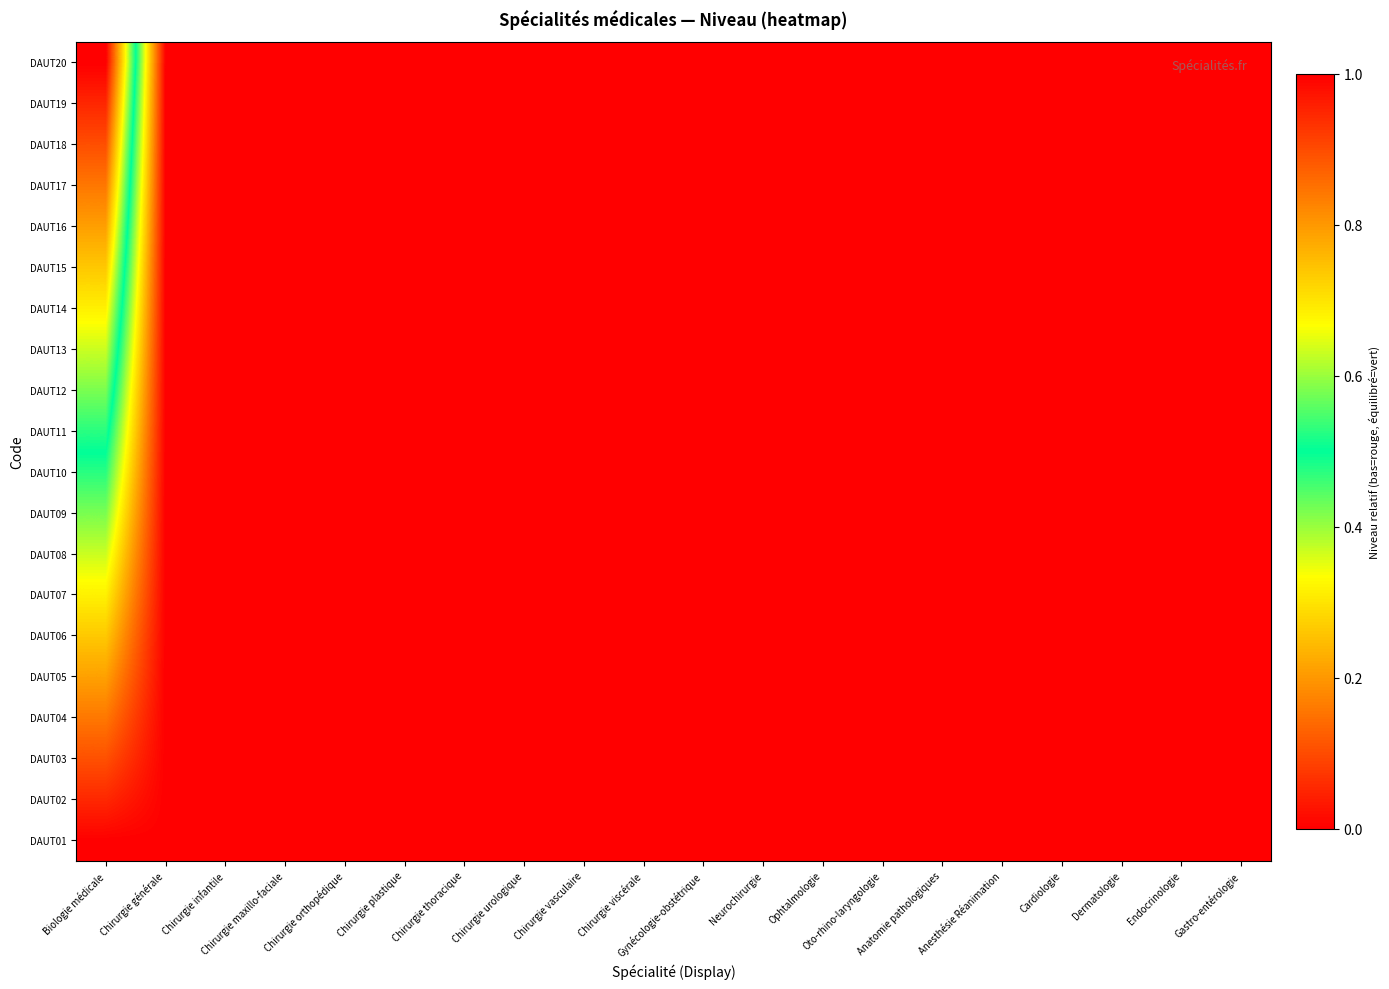

Reading left to right, transcribe all the data shown in this chart.

DAUT01: Biologie médicale=0.0	Chirurgie générale=0.0	Chirurgie infantile=0.0	Chirurgie maxillo-faciale=0.0	Chirurgie orthopédique=0.0	Chirurgie plastique=0.0	Chirurgie thoracique=0.0	Chirurgie urologique=0.0	Chirurgie vasculaire=0.0	Chirurgie viscérale=0.0	Gynécologie-obstétrique=0.0	Neurochirurgie=0.0	Ophtalmologie=0.0	Oto-rhino-laryngologie=0.0	Anatomie pathologiques=0.0	Anesthésie Réanimation=0.0	Cardiologie=0.0	Dermatologie=0.0	Endocrinologie=0.0	Gastro-entérologie=0.0
DAUT02: Biologie médicale=0.1	Chirurgie générale=0.0	Chirurgie infantile=0.0	Chirurgie maxillo-faciale=0.0	Chirurgie orthopédique=0.0	Chirurgie plastique=0.0	Chirurgie thoracique=0.0	Chirurgie urologique=0.0	Chirurgie vasculaire=0.0	Chirurgie viscérale=0.0	Gynécologie-obstétrique=0.0	Neurochirurgie=0.0	Ophtalmologie=0.0	Oto-rhino-laryngologie=0.0	Anatomie pathologiques=0.0	Anesthésie Réanimation=0.0	Cardiologie=0.0	Dermatologie=0.0	Endocrinologie=0.0	Gastro-entérologie=0.0
DAUT03: Biologie médicale=0.1	Chirurgie générale=0.0	Chirurgie infantile=0.0	Chirurgie maxillo-faciale=0.0	Chirurgie orthopédique=0.0	Chirurgie plastique=0.0	Chirurgie thoracique=0.0	Chirurgie urologique=0.0	Chirurgie vasculaire=0.0	Chirurgie viscérale=0.0	Gynécologie-obstétrique=0.0	Neurochirurgie=0.0	Ophtalmologie=0.0	Oto-rhino-laryngologie=0.0	Anatomie pathologiques=0.0	Anesthésie Réanimation=0.0	Cardiologie=0.0	Dermatologie=0.0	Endocrinologie=0.0	Gastro-entérologie=0.0
DAUT04: Biologie médicale=0.2	Chirurgie générale=0.0	Chirurgie infantile=0.0	Chirurgie maxillo-faciale=0.0	Chirurgie orthopédique=0.0	Chirurgie plastique=0.0	Chirurgie thoracique=0.0	Chirurgie urologique=0.0	Chirurgie vasculaire=0.0	Chirurgie viscérale=0.0	Gynécologie-obstétrique=0.0	Neurochirurgie=0.0	Ophtalmologie=0.0	Oto-rhino-laryngologie=0.0	Anatomie pathologiques=0.0	Anesthésie Réanimation=0.0	Cardiologie=0.0	Dermatologie=0.0	Endocrinologie=0.0	Gastro-entérologie=0.0
DAUT05: Biologie médicale=0.2	Chirurgie générale=0.0	Chirurgie infantile=0.0	Chirurgie maxillo-faciale=0.0	Chirurgie orthopédique=0.0	Chirurgie plastique=0.0	Chirurgie thoracique=0.0	Chirurgie urologique=0.0	Chirurgie vasculaire=0.0	Chirurgie viscérale=0.0	Gynécologie-obstétrique=0.0	Neurochirurgie=0.0	Ophtalmologie=0.0	Oto-rhino-laryngologie=0.0	Anatomie pathologiques=0.0	Anesthésie Réanimation=0.0	Cardiologie=0.0	Dermatologie=0.0	Endocrinologie=0.0	Gastro-entérologie=0.0
DAUT06: Biologie médicale=0.3	Chirurgie générale=0.0	Chirurgie infantile=0.0	Chirurgie maxillo-faciale=0.0	Chirurgie orthopédique=0.0	Chirurgie plastique=0.0	Chirurgie thoracique=0.0	Chirurgie urologique=0.0	Chirurgie vasculaire=0.0	Chirurgie viscérale=0.0	Gynécologie-obstétrique=0.0	Neurochirurgie=0.0	Ophtalmologie=0.0	Oto-rhino-laryngologie=0.0	Anatomie pathologiques=0.0	Anesthésie Réanimation=0.0	Cardiologie=0.0	Dermatologie=0.0	Endocrinologie=0.0	Gastro-entérologie=0.0
DAUT07: Biologie médicale=0.3	Chirurgie générale=0.0	Chirurgie infantile=0.0	Chirurgie maxillo-faciale=0.0	Chirurgie orthopédique=0.0	Chirurgie plastique=0.0	Chirurgie thoracique=0.0	Chirurgie urologique=0.0	Chirurgie vasculaire=0.0	Chirurgie viscérale=0.0	Gynécologie-obstétrique=0.0	Neurochirurgie=0.0	Ophtalmologie=0.0	Oto-rhino-laryngologie=0.0	Anatomie pathologiques=0.0	Anesthésie Réanimation=0.0	Cardiologie=0.0	Dermatologie=0.0	Endocrinologie=0.0	Gastro-entérologie=0.0
DAUT08: Biologie médicale=0.4	Chirurgie générale=0.0	Chirurgie infantile=0.0	Chirurgie maxillo-faciale=0.0	Chirurgie orthopédique=0.0	Chirurgie plastique=0.0	Chirurgie thoracique=0.0	Chirurgie urologique=0.0	Chirurgie vasculaire=0.0	Chirurgie viscérale=0.0	Gynécologie-obstétrique=0.0	Neurochirurgie=0.0	Ophtalmologie=0.0	Oto-rhino-laryngologie=0.0	Anatomie pathologiques=0.0	Anesthésie Réanimation=0.0	Cardiologie=0.0	Dermatologie=0.0	Endocrinologie=0.0	Gastro-entérologie=0.0
DAUT09: Biologie médicale=0.4	Chirurgie générale=0.0	Chirurgie infantile=0.0	Chirurgie maxillo-faciale=0.0	Chirurgie orthopédique=0.0	Chirurgie plastique=0.0	Chirurgie thoracique=0.0	Chirurgie urologique=0.0	Chirurgie vasculaire=0.0	Chirurgie viscérale=0.0	Gynécologie-obstétrique=0.0	Neurochirurgie=0.0	Ophtalmologie=0.0	Oto-rhino-laryngologie=0.0	Anatomie pathologiques=0.0	Anesthésie Réanimation=0.0	Cardiologie=0.0	Dermatologie=0.0	Endocrinologie=0.0	Gastro-entérologie=0.0
DAUT10: Biologie médicale=0.5	Chirurgie générale=0.0	Chirurgie infantile=0.0	Chirurgie maxillo-faciale=0.0	Chirurgie orthopédique=0.0	Chirurgie plastique=0.0	Chirurgie thoracique=0.0	Chirurgie urologique=0.0	Chirurgie vasculaire=0.0	Chirurgie viscérale=0.0	Gynécologie-obstétrique=0.0	Neurochirurgie=0.0	Ophtalmologie=0.0	Oto-rhino-laryngologie=0.0	Anatomie pathologiques=0.0	Anesthésie Réanimation=0.0	Cardiologie=0.0	Dermatologie=0.0	Endocrinologie=0.0	Gastro-entérologie=0.0
DAUT11: Biologie médicale=0.5	Chirurgie générale=0.0	Chirurgie infantile=0.0	Chirurgie maxillo-faciale=0.0	Chirurgie orthopédique=0.0	Chirurgie plastique=0.0	Chirurgie thoracique=0.0	Chirurgie urologique=0.0	Chirurgie vasculaire=0.0	Chirurgie viscérale=0.0	Gynécologie-obstétrique=0.0	Neurochirurgie=0.0	Ophtalmologie=0.0	Oto-rhino-laryngologie=0.0	Anatomie pathologiques=0.0	Anesthésie Réanimation=0.0	Cardiologie=0.0	Dermatologie=0.0	Endocrinologie=0.0	Gastro-entérologie=0.0
DAUT12: Biologie médicale=0.6	Chirurgie générale=0.0	Chirurgie infantile=0.0	Chirurgie maxillo-faciale=0.0	Chirurgie orthopédique=0.0	Chirurgie plastique=0.0	Chirurgie thoracique=0.0	Chirurgie urologique=0.0	Chirurgie vasculaire=0.0	Chirurgie viscérale=0.0	Gynécologie-obstétrique=0.0	Neurochirurgie=0.0	Ophtalmologie=0.0	Oto-rhino-laryngologie=0.0	Anatomie pathologiques=0.0	Anesthésie Réanimation=0.0	Cardiologie=0.0	Dermatologie=0.0	Endocrinologie=0.0	Gastro-entérologie=0.0
DAUT13: Biologie médicale=0.6	Chirurgie générale=0.0	Chirurgie infantile=0.0	Chirurgie maxillo-faciale=0.0	Chirurgie orthopédique=0.0	Chirurgie plastique=0.0	Chirurgie thoracique=0.0	Chirurgie urologique=0.0	Chirurgie vasculaire=0.0	Chirurgie viscérale=0.0	Gynécologie-obstétrique=0.0	Neurochirurgie=0.0	Ophtalmologie=0.0	Oto-rhino-laryngologie=0.0	Anatomie pathologiques=0.0	Anesthésie Réanimation=0.0	Cardiologie=0.0	Dermatologie=0.0	Endocrinologie=0.0	Gastro-entérologie=0.0
DAUT14: Biologie médicale=0.7	Chirurgie générale=0.0	Chirurgie infantile=0.0	Chirurgie maxillo-faciale=0.0	Chirurgie orthopédique=0.0	Chirurgie plastique=0.0	Chirurgie thoracique=0.0	Chirurgie urologique=0.0	Chirurgie vasculaire=0.0	Chirurgie viscérale=0.0	Gynécologie-obstétrique=0.0	Neurochirurgie=0.0	Ophtalmologie=0.0	Oto-rhino-laryngologie=0.0	Anatomie pathologiques=0.0	Anesthésie Réanimation=0.0	Cardiologie=0.0	Dermatologie=0.0	Endocrinologie=0.0	Gastro-entérologie=0.0
DAUT15: Biologie médicale=0.7	Chirurgie générale=0.0	Chirurgie infantile=0.0	Chirurgie maxillo-faciale=0.0	Chirurgie orthopédique=0.0	Chirurgie plastique=0.0	Chirurgie thoracique=0.0	Chirurgie urologique=0.0	Chirurgie vasculaire=0.0	Chirurgie viscérale=0.0	Gynécologie-obstétrique=0.0	Neurochirurgie=0.0	Ophtalmologie=0.0	Oto-rhino-laryngologie=0.0	Anatomie pathologiques=0.0	Anesthésie Réanimation=0.0	Cardiologie=0.0	Dermatologie=0.0	Endocrinologie=0.0	Gastro-entérologie=0.0
DAUT16: Biologie médicale=0.8	Chirurgie générale=0.0	Chirurgie infantile=0.0	Chirurgie maxillo-faciale=0.0	Chirurgie orthopédique=0.0	Chirurgie plastique=0.0	Chirurgie thoracique=0.0	Chirurgie urologique=0.0	Chirurgie vasculaire=0.0	Chirurgie viscérale=0.0	Gynécologie-obstétrique=0.0	Neurochirurgie=0.0	Ophtalmologie=0.0	Oto-rhino-laryngologie=0.0	Anatomie pathologiques=0.0	Anesthésie Réanimation=0.0	Cardiologie=0.0	Dermatologie=0.0	Endocrinologie=0.0	Gastro-entérologie=0.0
DAUT17: Biologie médicale=0.8	Chirurgie générale=0.0	Chirurgie infantile=0.0	Chirurgie maxillo-faciale=0.0	Chirurgie orthopédique=0.0	Chirurgie plastique=0.0	Chirurgie thoracique=0.0	Chirurgie urologique=0.0	Chirurgie vasculaire=0.0	Chirurgie viscérale=0.0	Gynécologie-obstétrique=0.0	Neurochirurgie=0.0	Ophtalmologie=0.0	Oto-rhino-laryngologie=0.0	Anatomie pathologiques=0.0	Anesthésie Réanimation=0.0	Cardiologie=0.0	Dermatologie=0.0	Endocrinologie=0.0	Gastro-entérologie=0.0
DAUT18: Biologie médicale=0.9	Chirurgie générale=0.0	Chirurgie infantile=0.0	Chirurgie maxillo-faciale=0.0	Chirurgie orthopédique=0.0	Chirurgie plastique=0.0	Chirurgie thoracique=0.0	Chirurgie urologique=0.0	Chirurgie vasculaire=0.0	Chirurgie viscérale=0.0	Gynécologie-obstétrique=0.0	Neurochirurgie=0.0	Ophtalmologie=0.0	Oto-rhino-laryngologie=0.0	Anatomie pathologiques=0.0	Anesthésie Réanimation=0.0	Cardiologie=0.0	Dermatologie=0.0	Endocrinologie=0.0	Gastro-entérologie=0.0
DAUT19: Biologie médicale=0.9	Chirurgie générale=0.0	Chirurgie infantile=0.0	Chirurgie maxillo-faciale=0.0	Chirurgie orthopédique=0.0	Chirurgie plastique=0.0	Chirurgie thoracique=0.0	Chirurgie urologique=0.0	Chirurgie vasculaire=0.0	Chirurgie viscérale=0.0	Gynécologie-obstétrique=0.0	Neurochirurgie=0.0	Ophtalmologie=0.0	Oto-rhino-laryngologie=0.0	Anatomie pathologiques=0.0	Anesthésie Réanimation=0.0	Cardiologie=0.0	Dermatologie=0.0	Endocrinologie=0.0	Gastro-entérologie=0.0
DAUT20: Biologie médicale=1.0	Chirurgie générale=0.0	Chirurgie infantile=0.0	Chirurgie maxillo-faciale=0.0	Chirurgie orthopédique=0.0	Chirurgie plastique=0.0	Chirurgie thoracique=0.0	Chirurgie urologique=0.0	Chirurgie vasculaire=0.0	Chirurgie viscérale=0.0	Gynécologie-obstétrique=0.0	Neurochirurgie=0.0	Ophtalmologie=0.0	Oto-rhino-laryngologie=0.0	Anatomie pathologiques=0.0	Anesthésie Réanimation=0.0	Cardiologie=0.0	Dermatologie=0.0	Endocrinologie=0.0	Gastro-entérologie=0.0